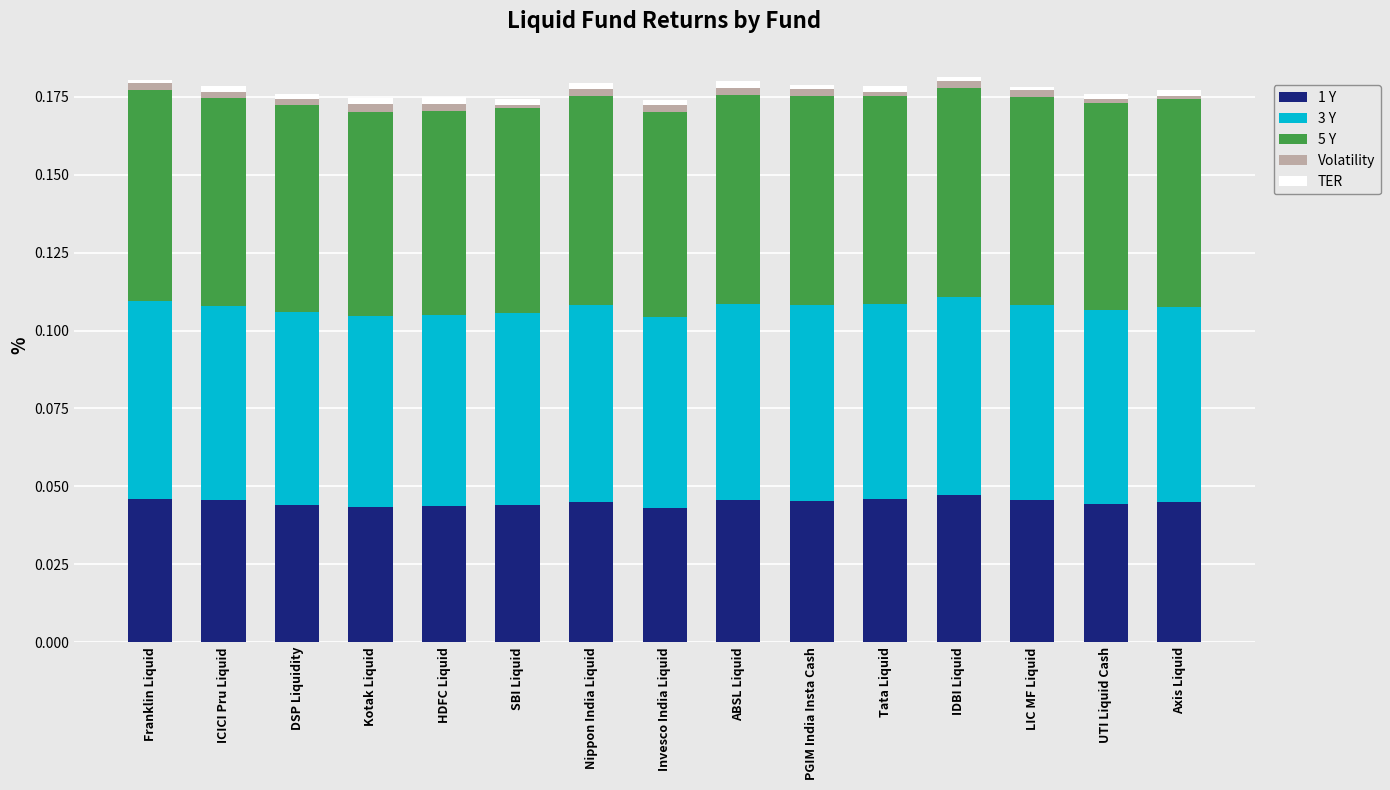

Which series has the widest spread of values?

1 Y